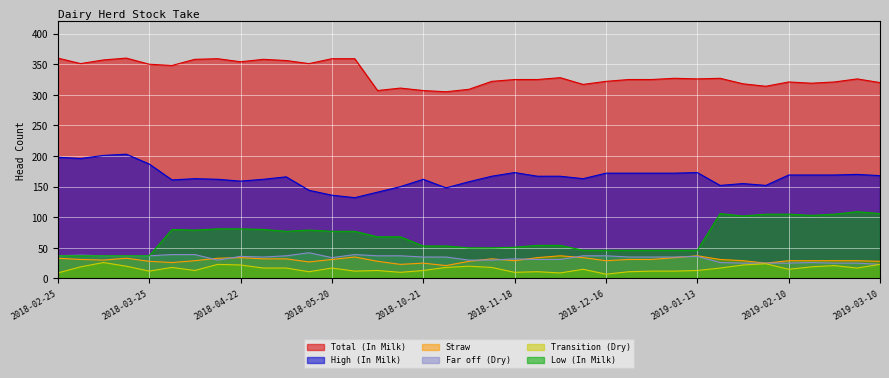

Which series has the largest total across all categories?

Total (In Milk)